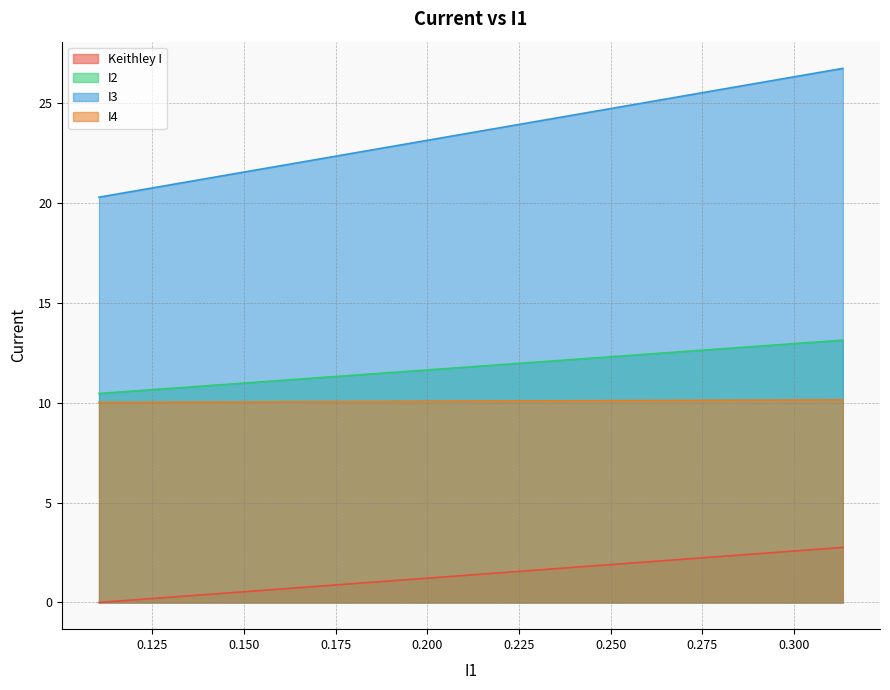

Which series has the widest spread of values?

I3